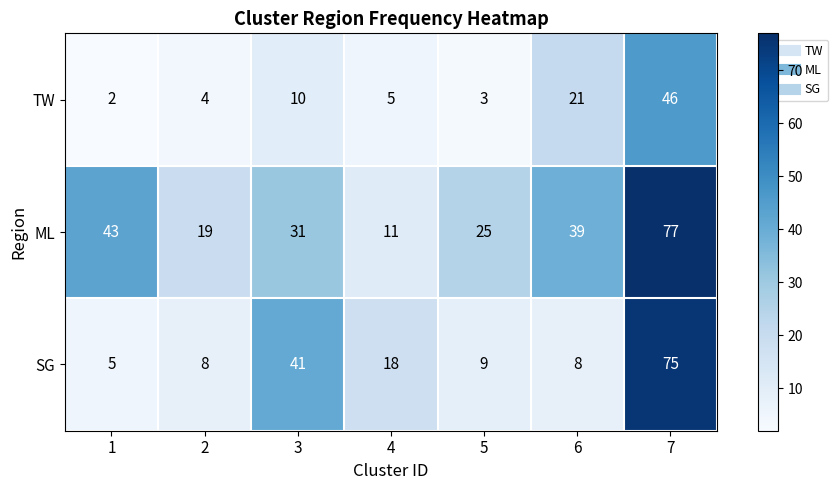

Rank the series by their average value, from lowest to highest.

TW, SG, ML